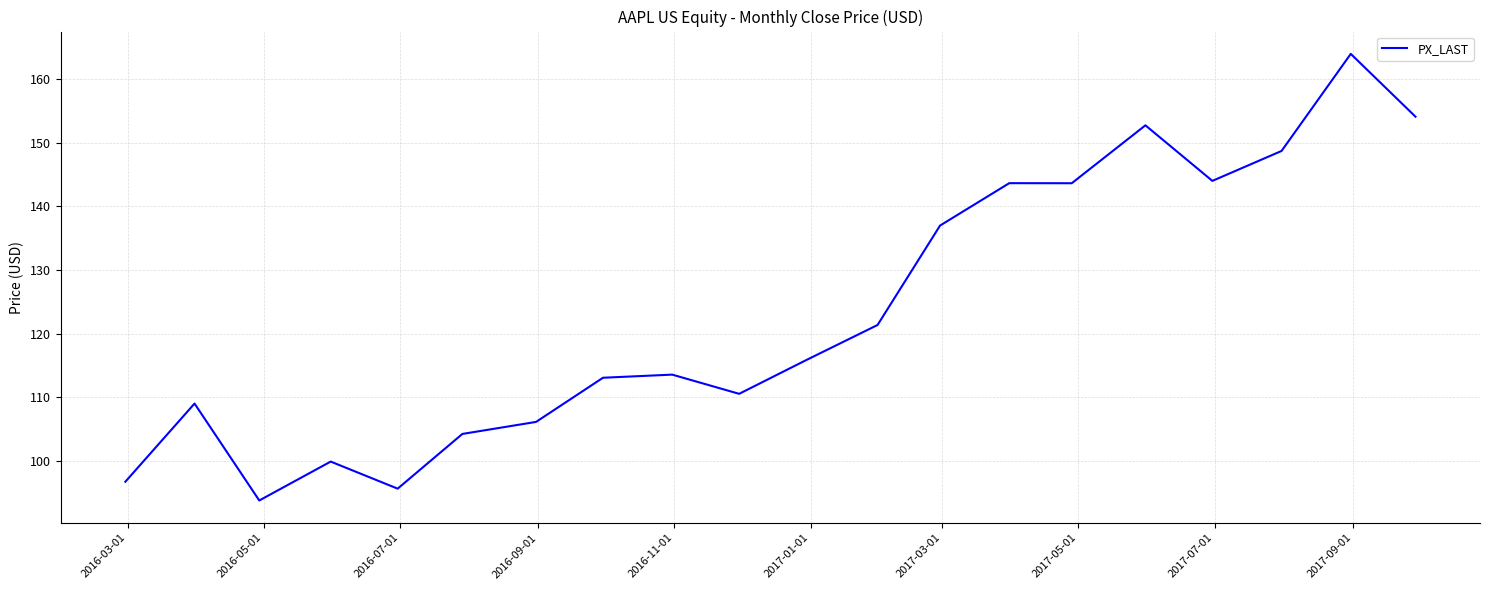

What is the minimum value shown in the chart?

93.7